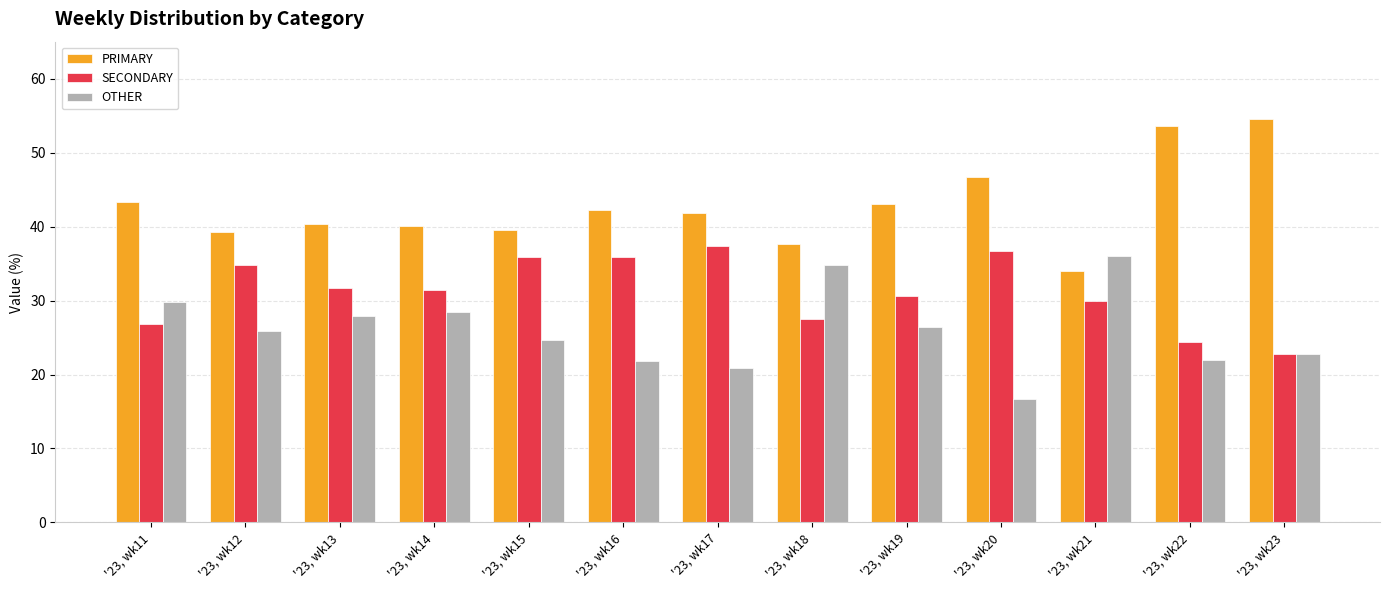

What is the average value of the OTHER series?

26.0